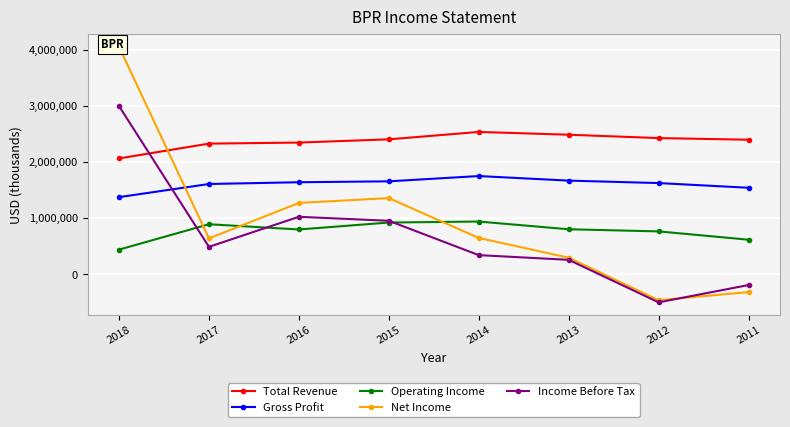

Reading left to right, transcribe all the data shown in this chart.

Total Revenue: 2064000	2327900	2346400	2403900	2535600	2486000	2426300	2397000
Gross Profit: 1375500	1609500	1640600	1656600	1750800	1669500	1626000	1542400
Operating Income: 441700	893400	800300	923900	941500	803900	766300	618400
Net Income: 4051300	641400	1272400	1358600	649900	298300	-457900	-313200
Income Before Tax: 2995900	491200	1026000	954900	344000	260400	-496200	-188100